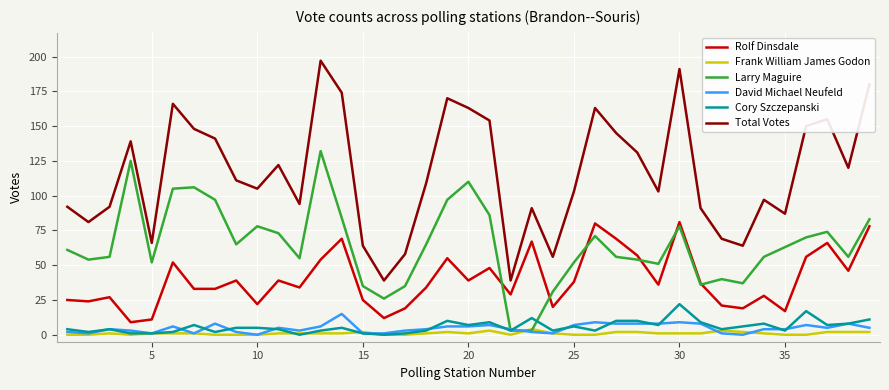

Which series has the largest total across all categories?

Total Votes